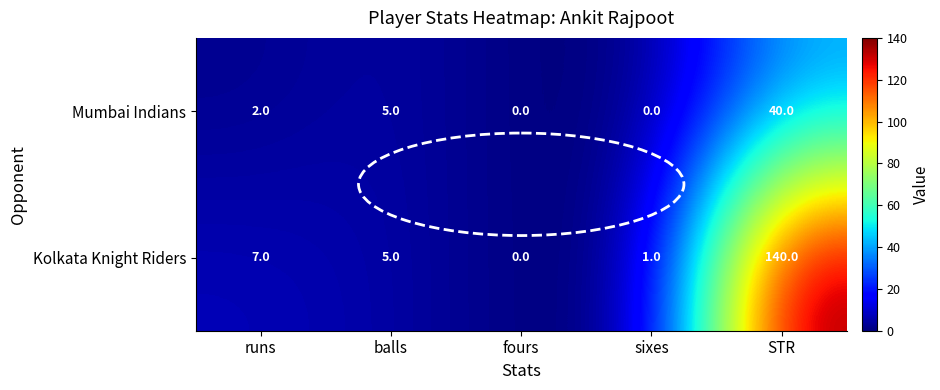

How many categories are shown in the chart?

5